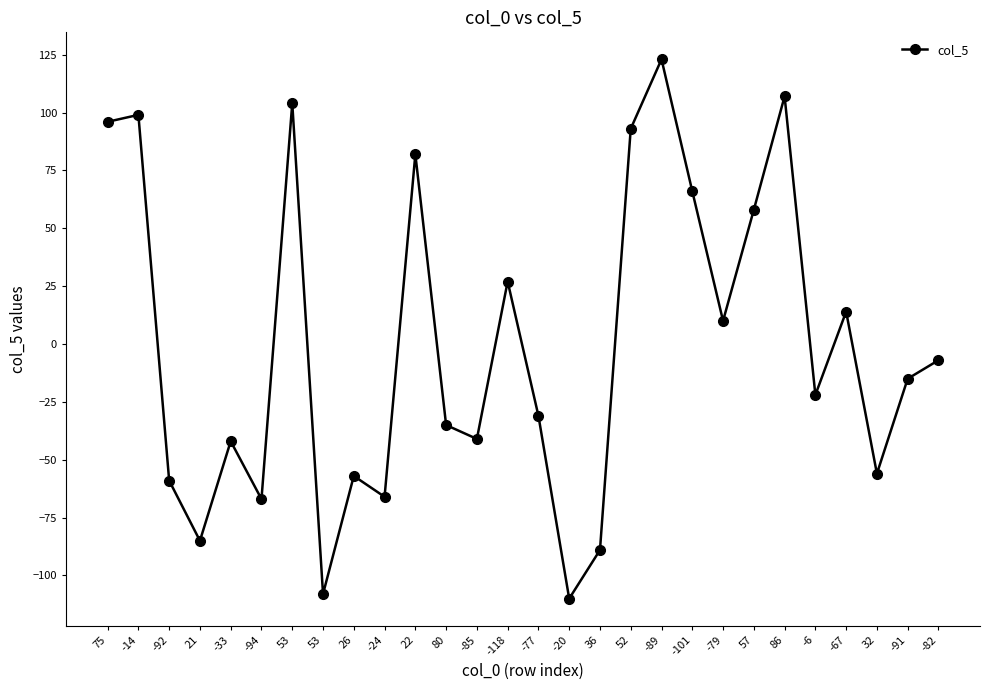

How many lines are shown in the chart?

1